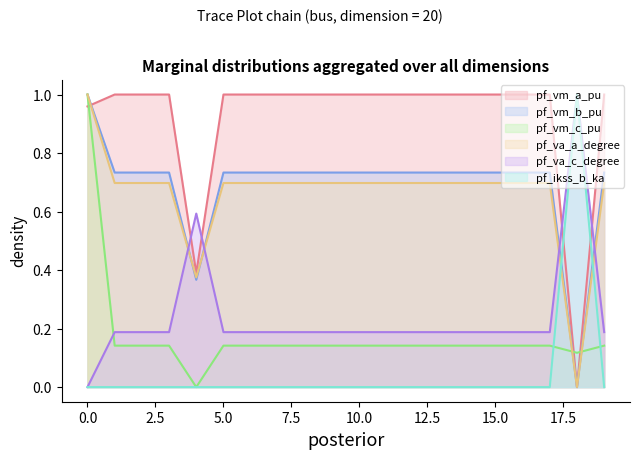

Where is pf_va_a_degree nearest to the value 0?

18